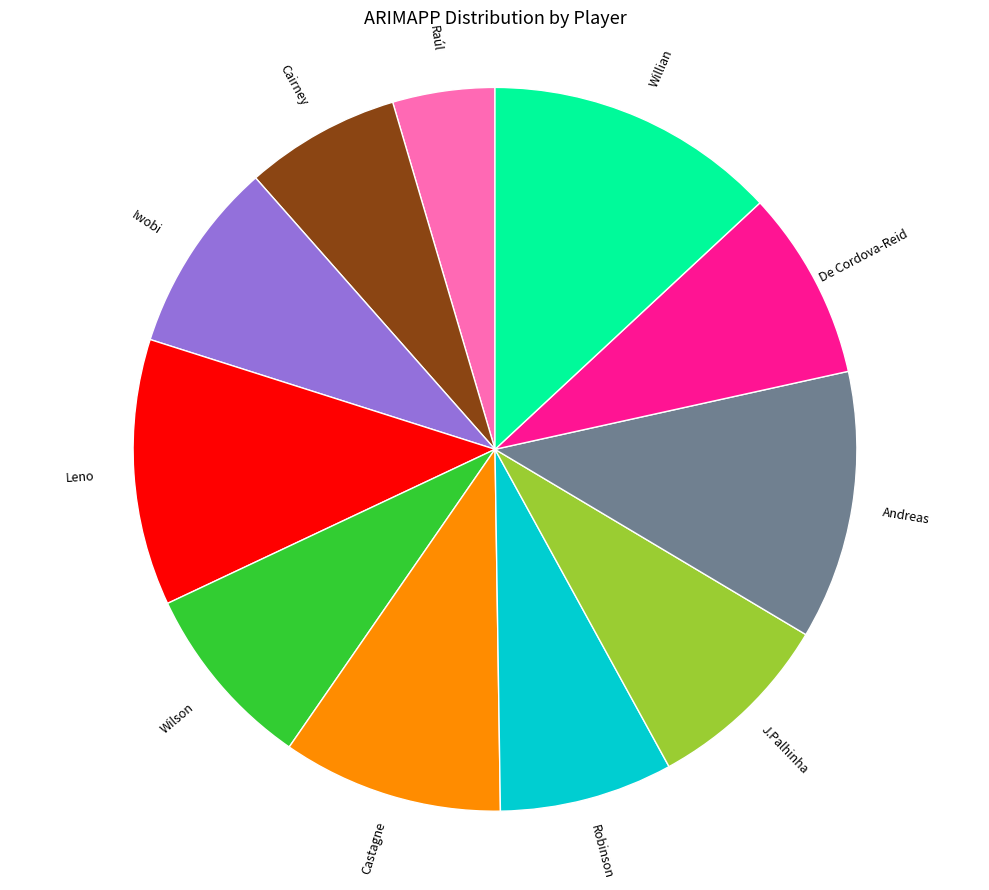

Which category has the smallest portion of the pie?

Raúl